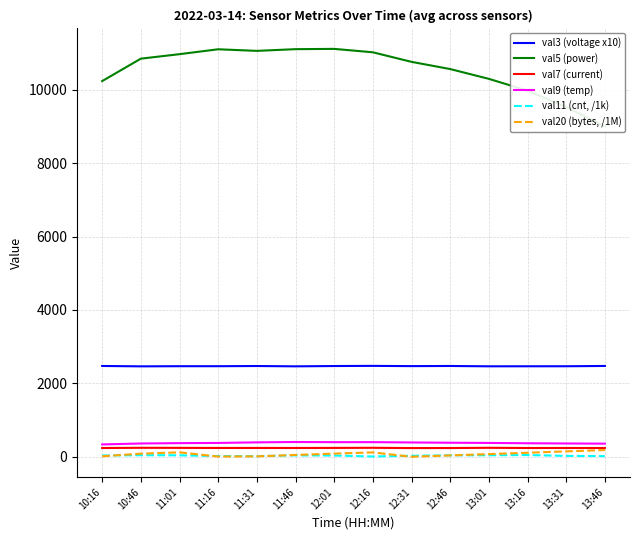

What is the difference between the val20 (bytes, /1M) values at 11:01 and 11:46?

71.2